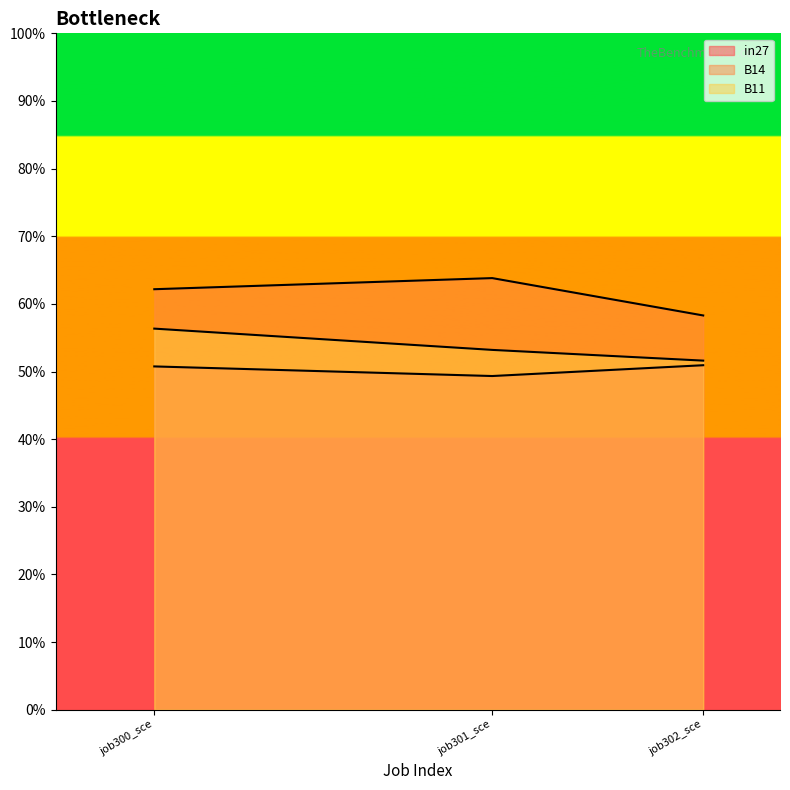

What is the value of the in27 point at the 2nd from the left?

0.5